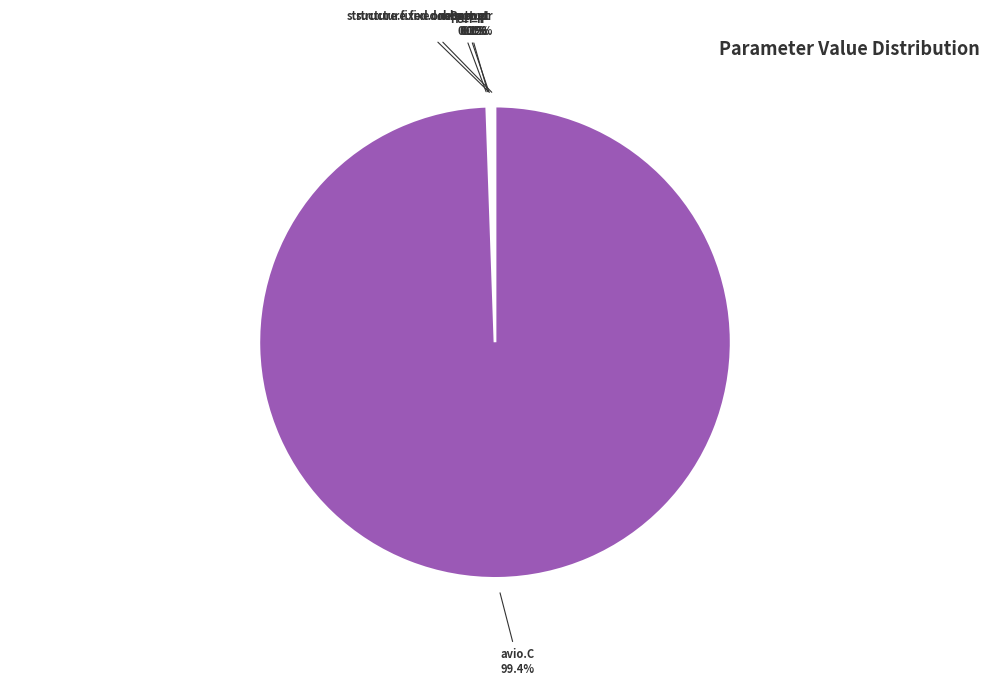

How much of the chart is everything except avio.C 99.4%?

0.6%